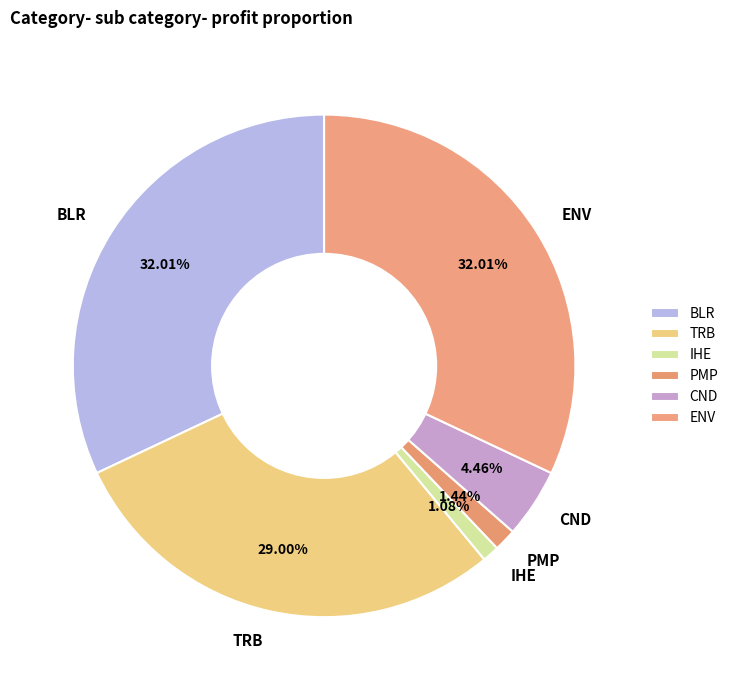

Do CND and PMP together represent more than half of the pie?

No